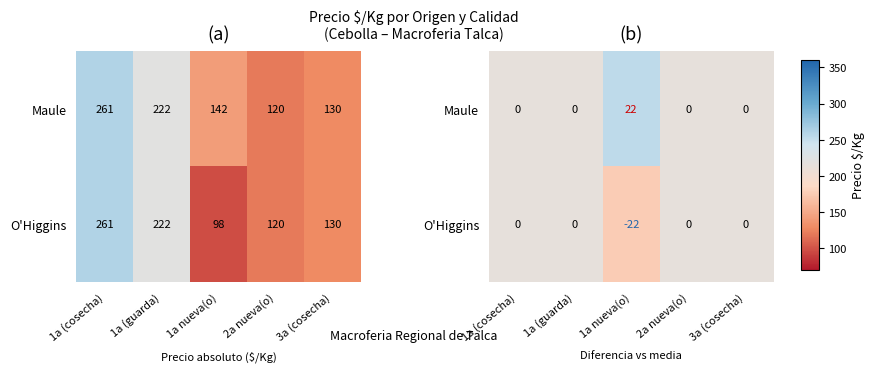

What is the lowest value of the O'Higgins series?

-21.6